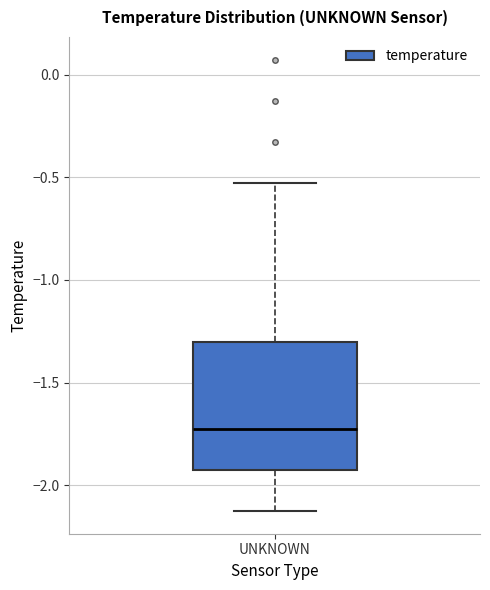

Read this box plot against the y-axis: the position of the median line, the range covered by the box, and the ends of both whiskers. The values are not printed on the chart, so give them approximately, as read against the axis.

median -1.75, box -1.95 to -1.30, whiskers -2.15 to -0.55